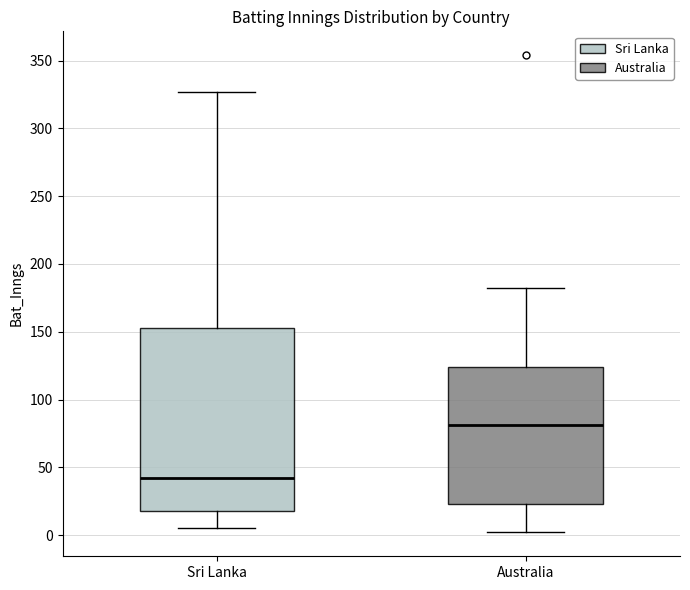

Which box has the highest median line?

Australia